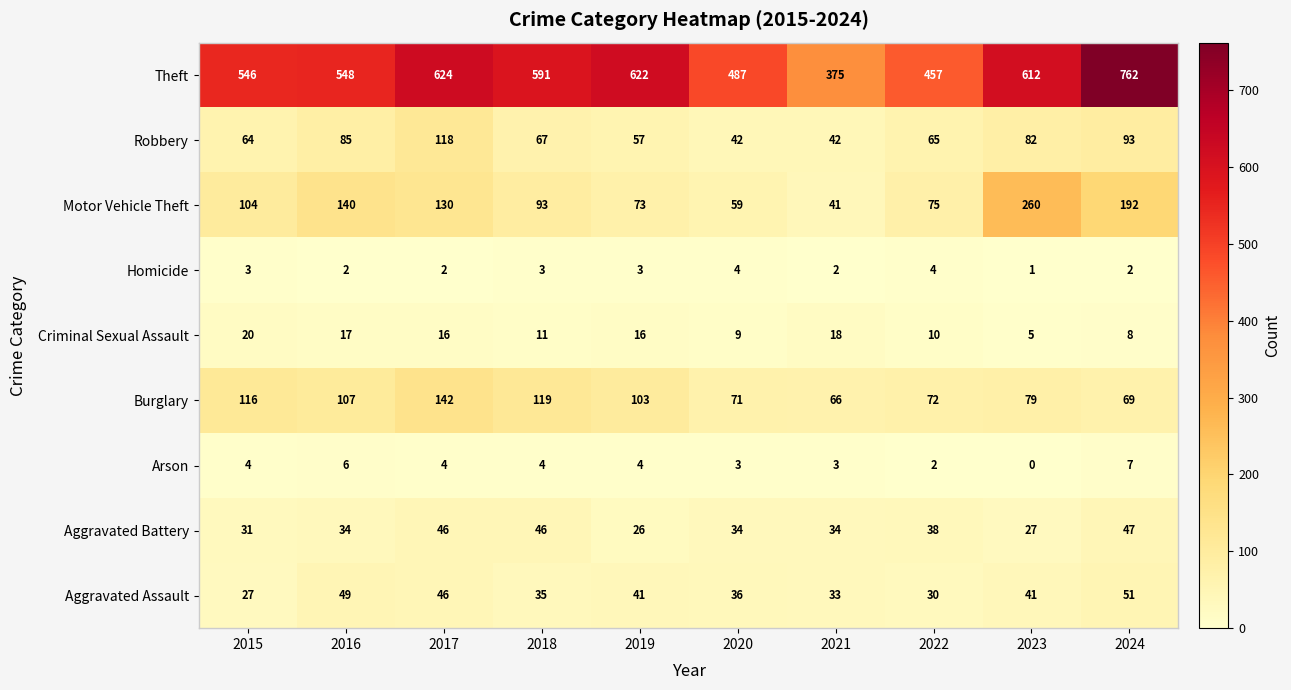

At which category is the sum across all series the highest?

2024